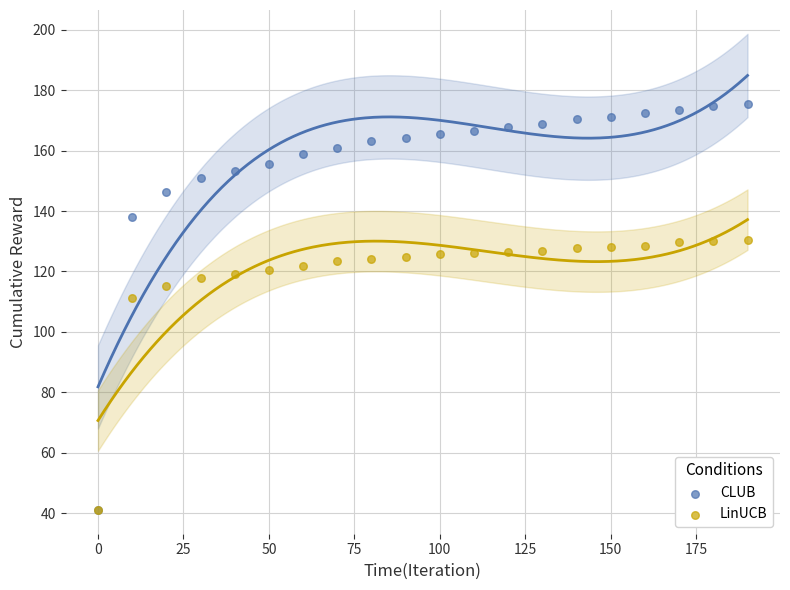

In the CLUB series, what Y value is closest to 108?

137.9